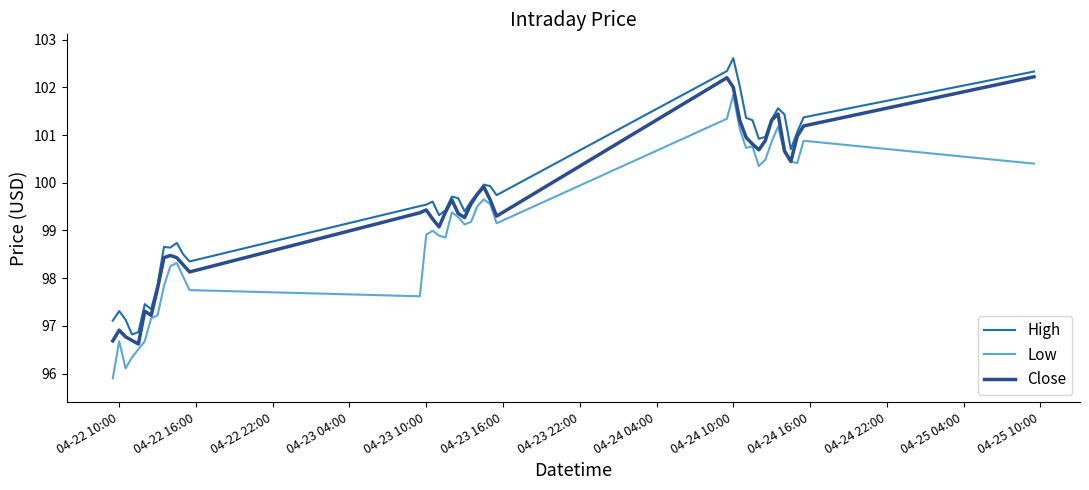

What is the minimum value for High?

96.8